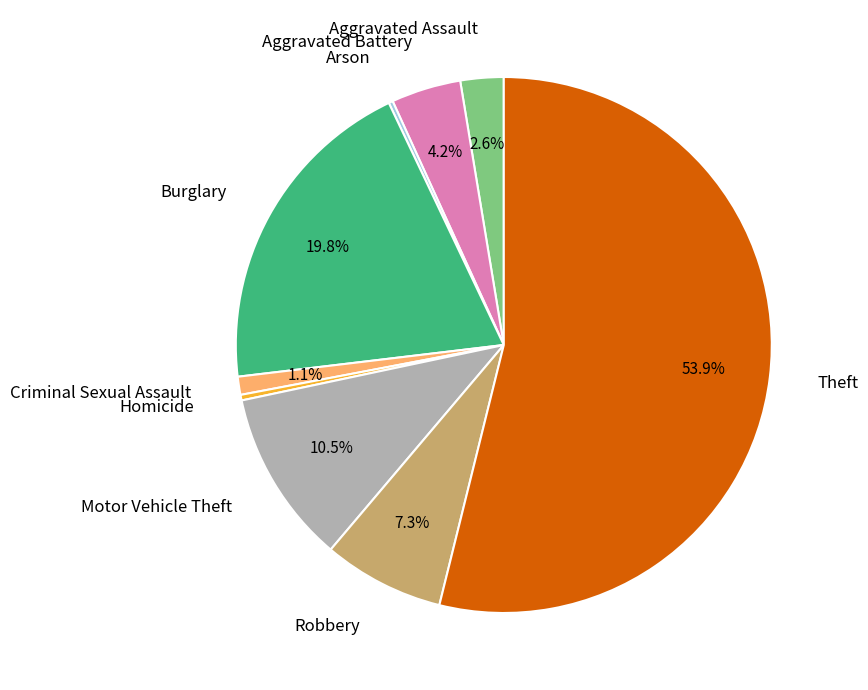

Which category has the biggest portion of the pie?

Theft